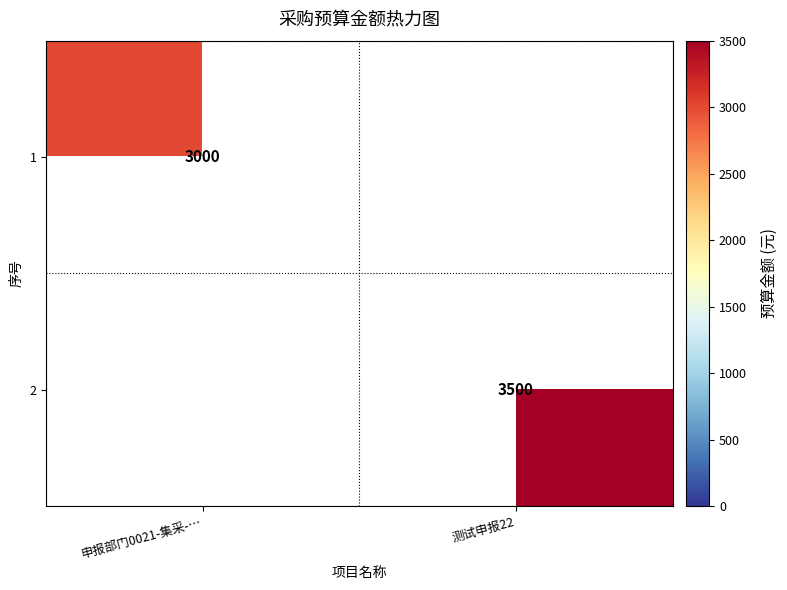

True or false: 2 has a value of 5668 at 测试申报22.

False